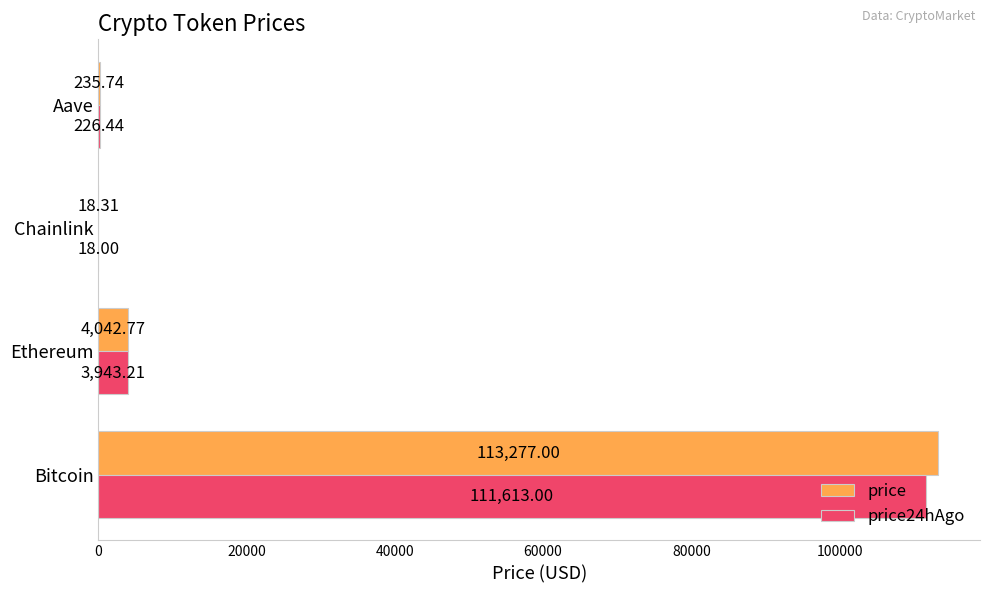

Which category has the highest value in the price series?

Bitcoin